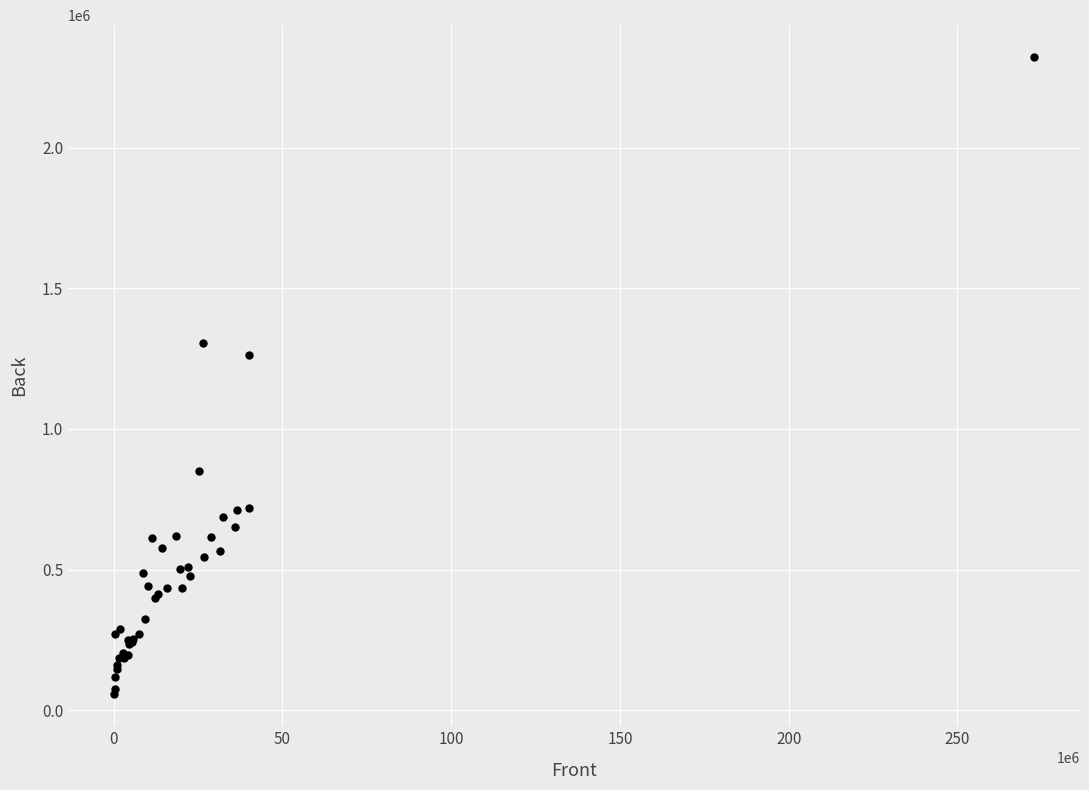

What Y value in the scatter plot is closest to 1189400?

1261500